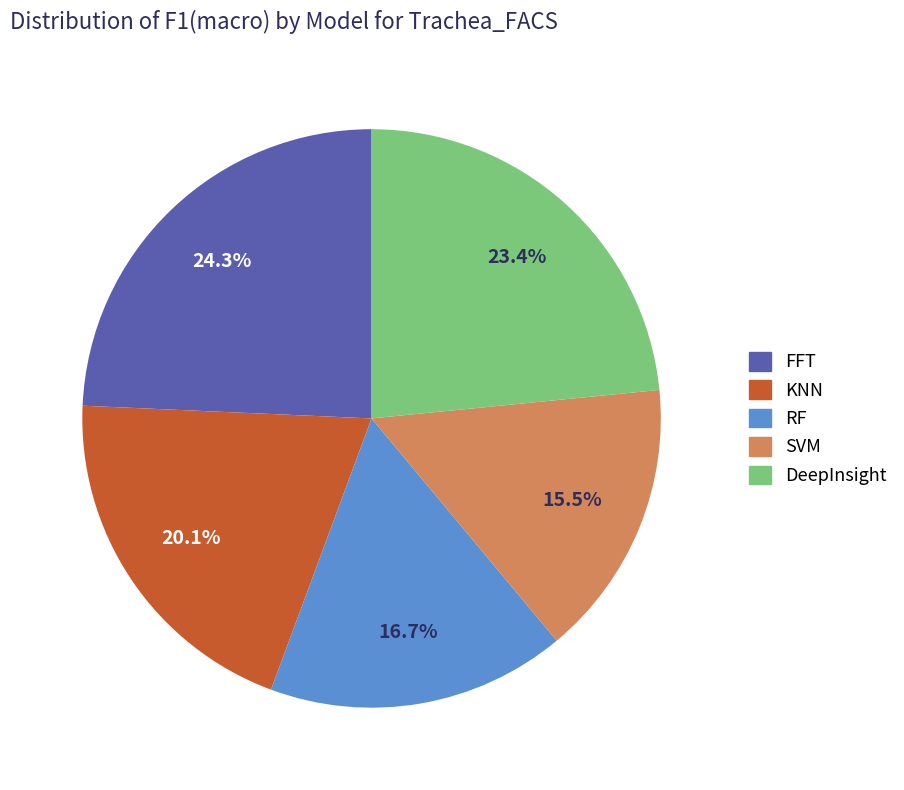

Rank the categories by value from lowest to highest.

SVM, RF, KNN, DeepInsight, FFT